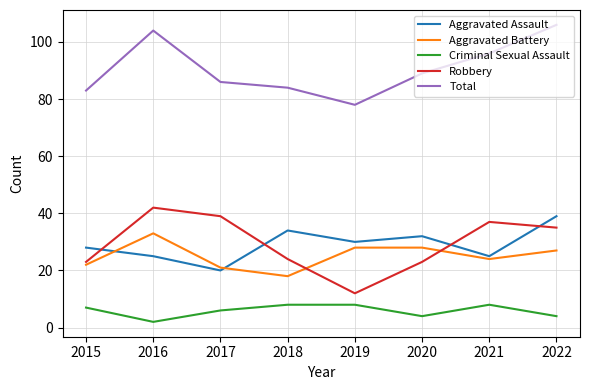

At 2017, list the series in order from largest to smallest.

Total, Robbery, Aggravated Battery, Aggravated Assault, Criminal Sexual Assault